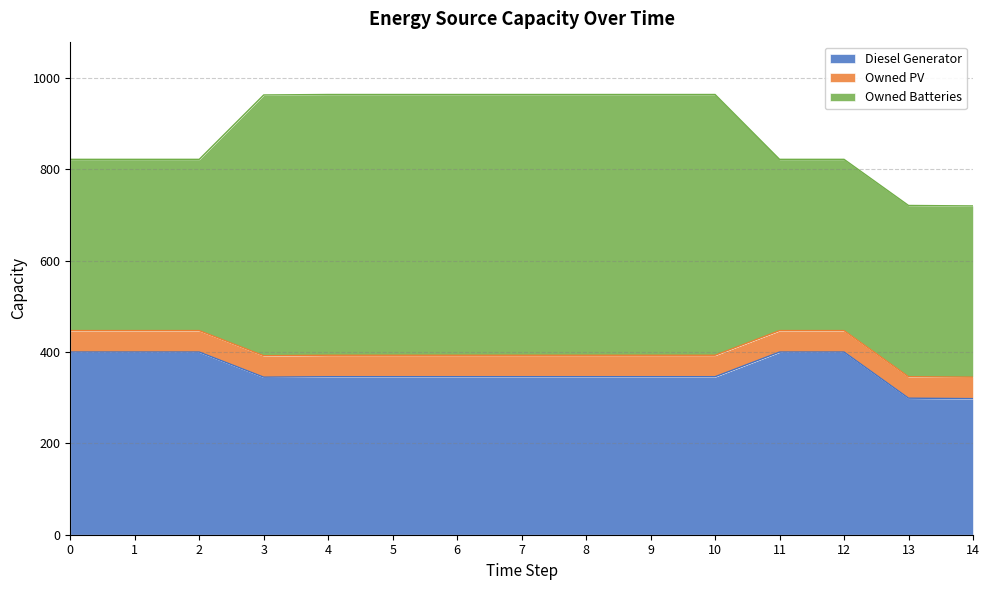

True or false: Owned PV has more than 1 interior local peaks.

False